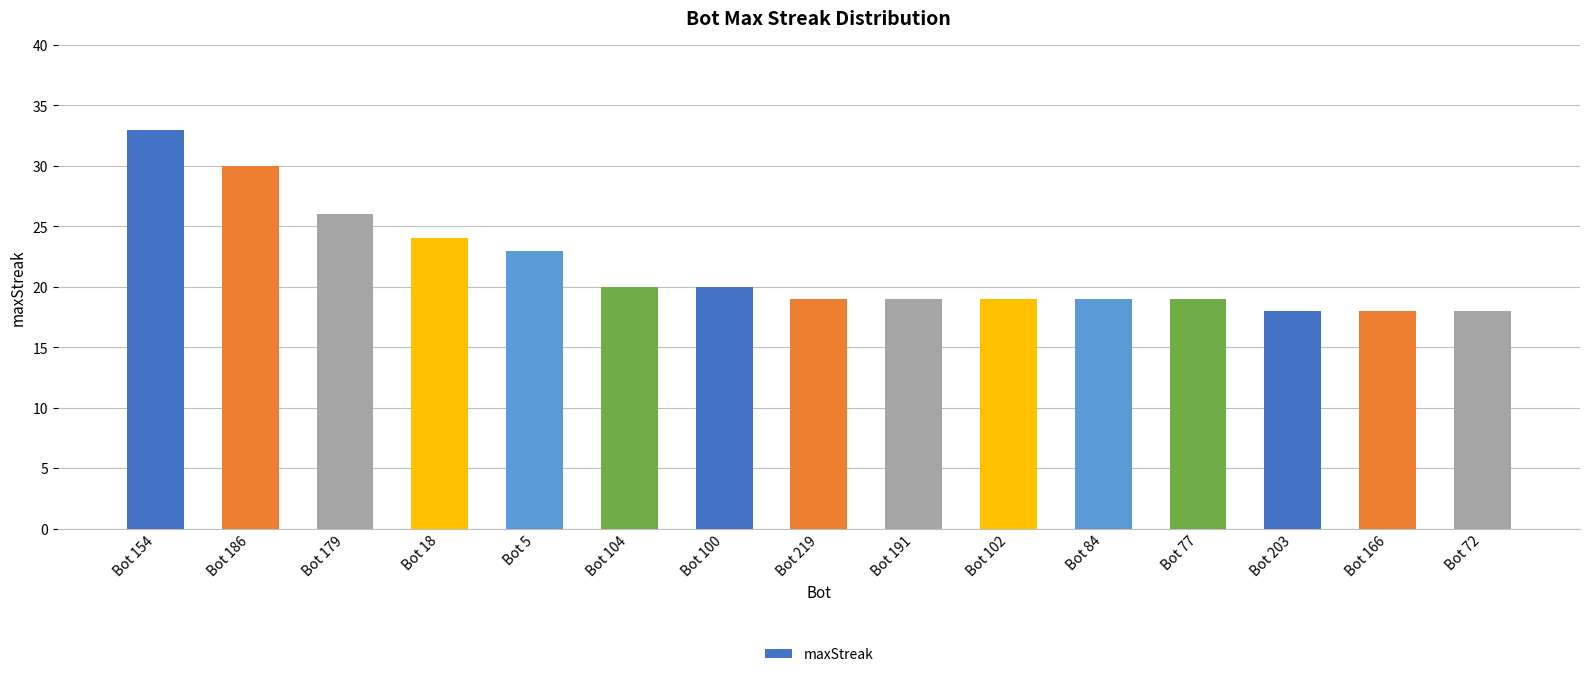

What is the label of the 9th bar from the right?

Bot 100